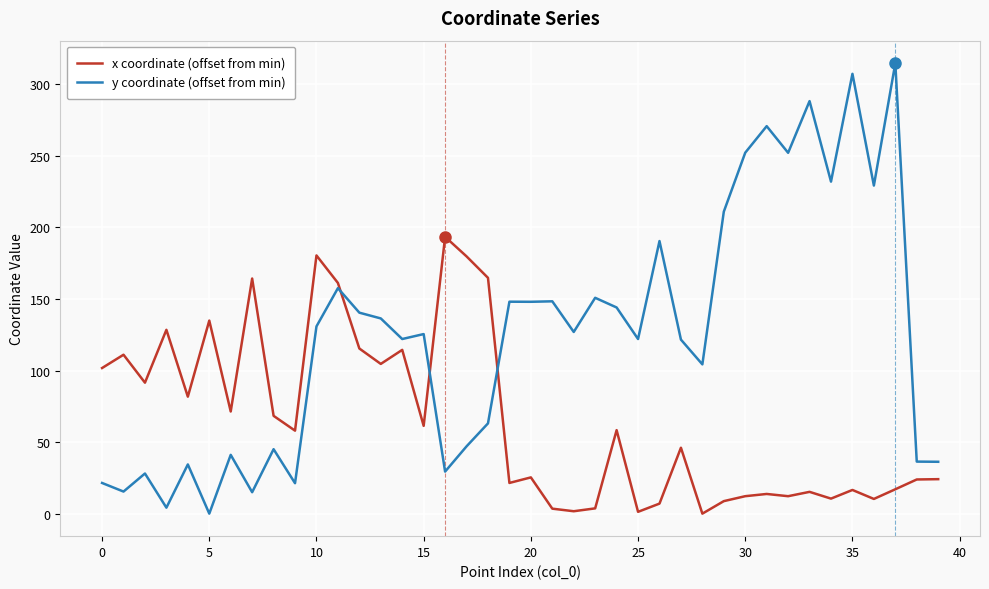

True or false: x coordinate (offset from min) and y coordinate (offset from min) cross at least once.

True